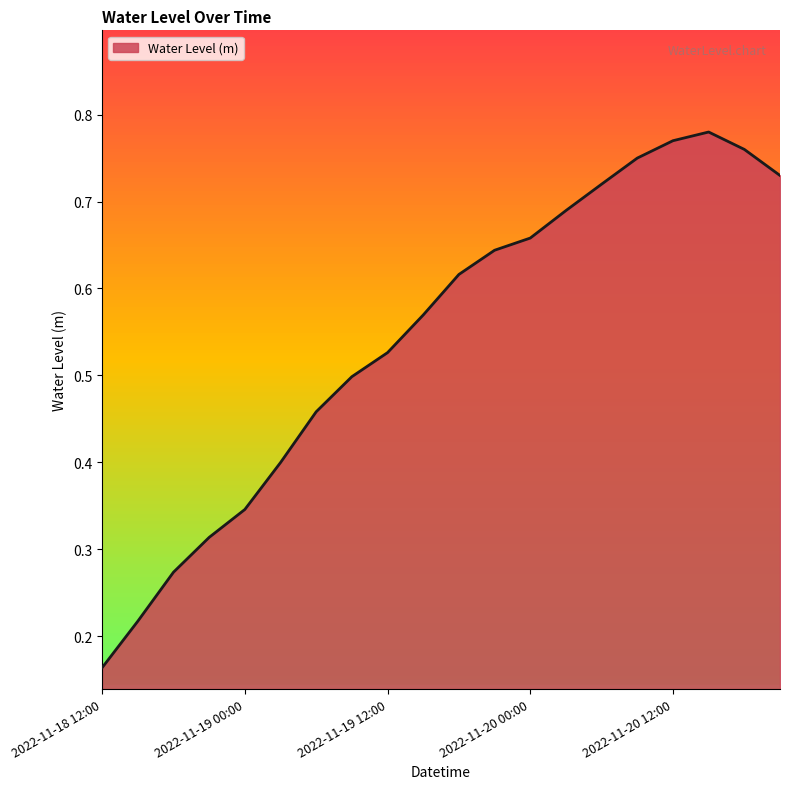

What is the label of the 11th point from the right?

2022-11-19 15:00